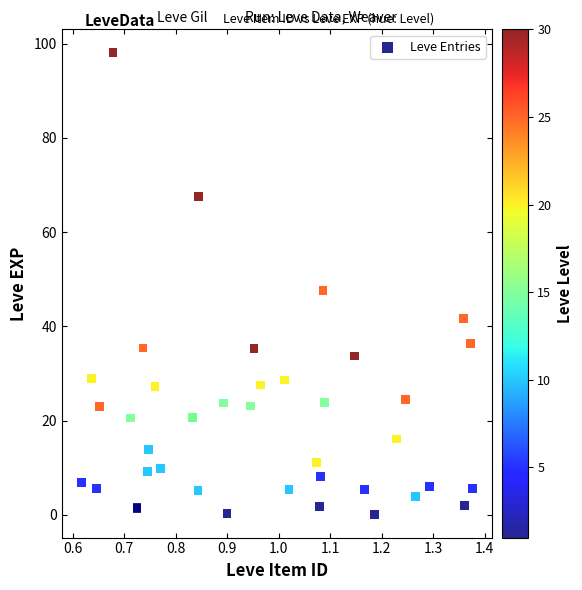

What Y value in the scatter plot is closest to 49?

47.5